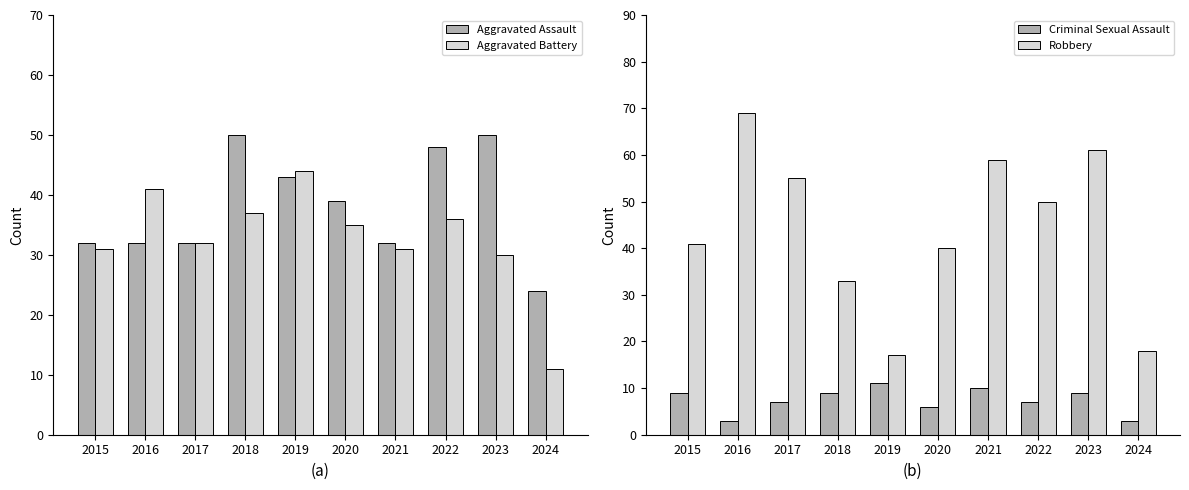

Rank the categories by Aggravated Assault value from lowest to highest.

2024, 2015, 2016, 2017, 2021, 2020, 2019, 2022, 2018, 2023